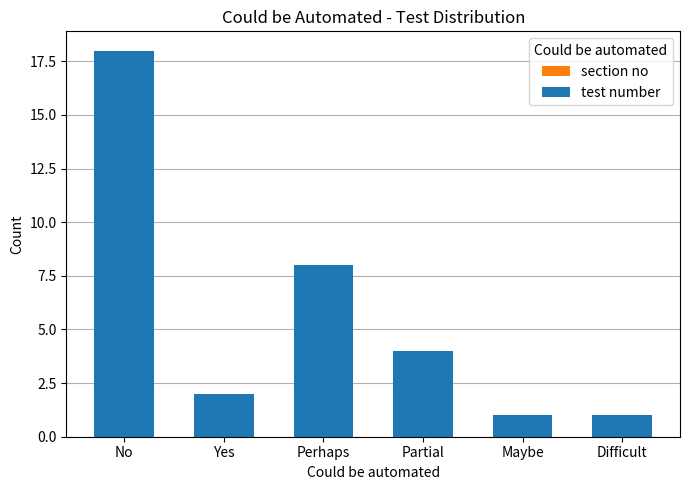

At which category does the chart reach its peak across all series?

No